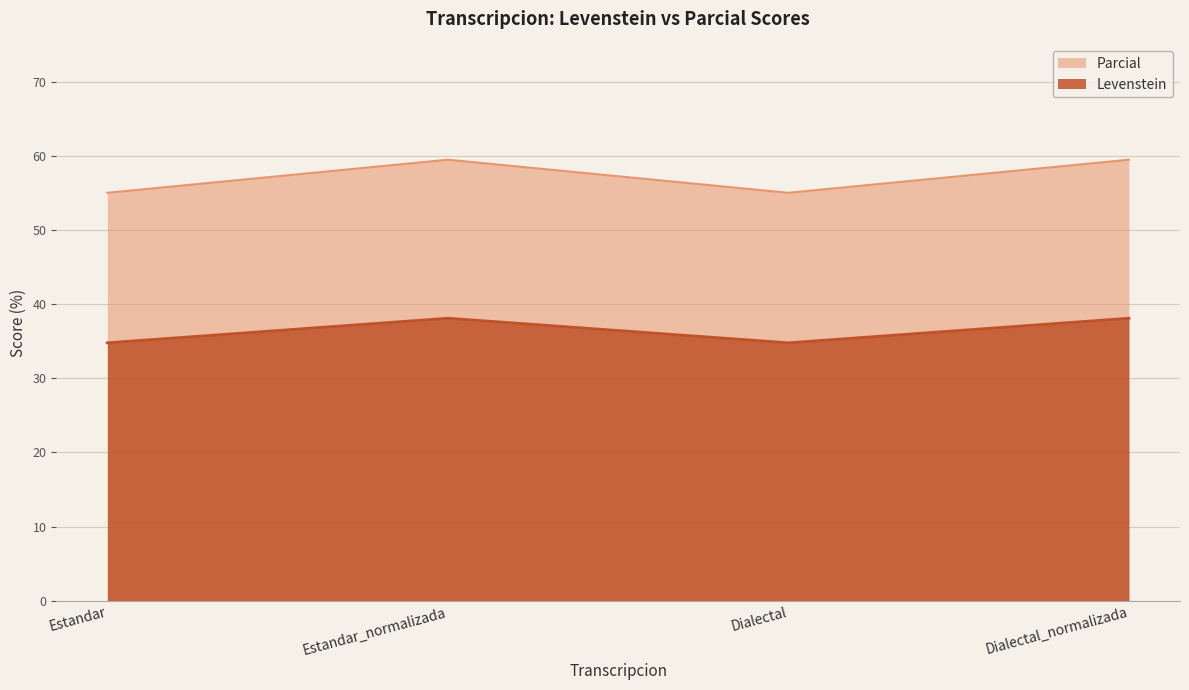

True or false: Parcial and Levenstein intersect in this chart.

False